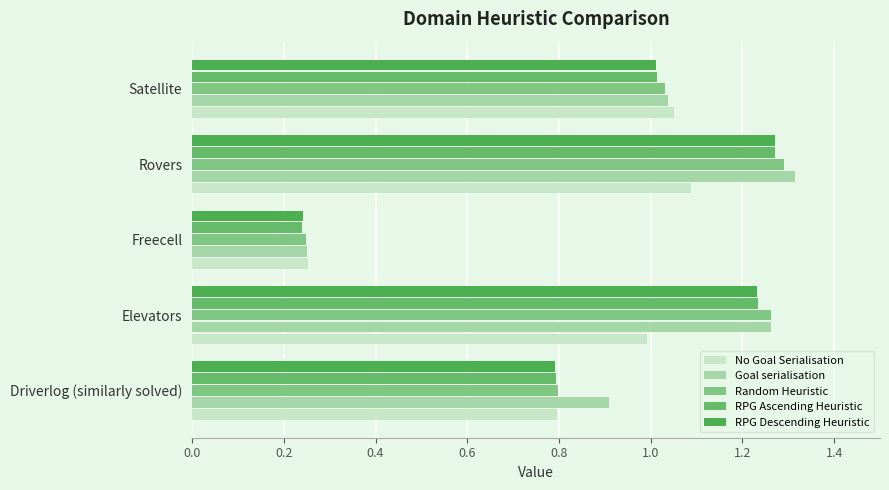

What is the sum of all Random Heuristic values?

4.6